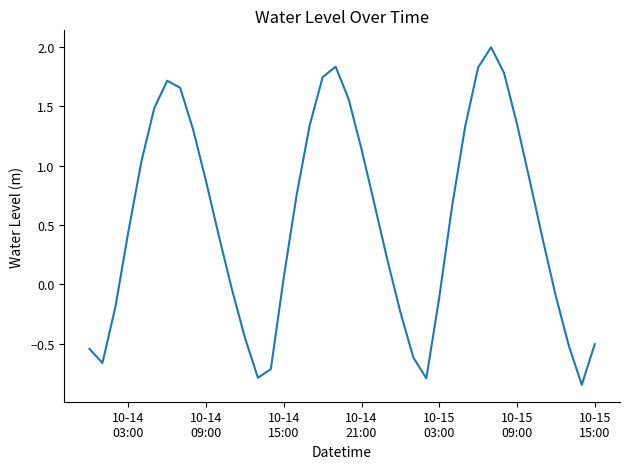

How many interior local valleys (lower than both neighbors) does the data have?

4